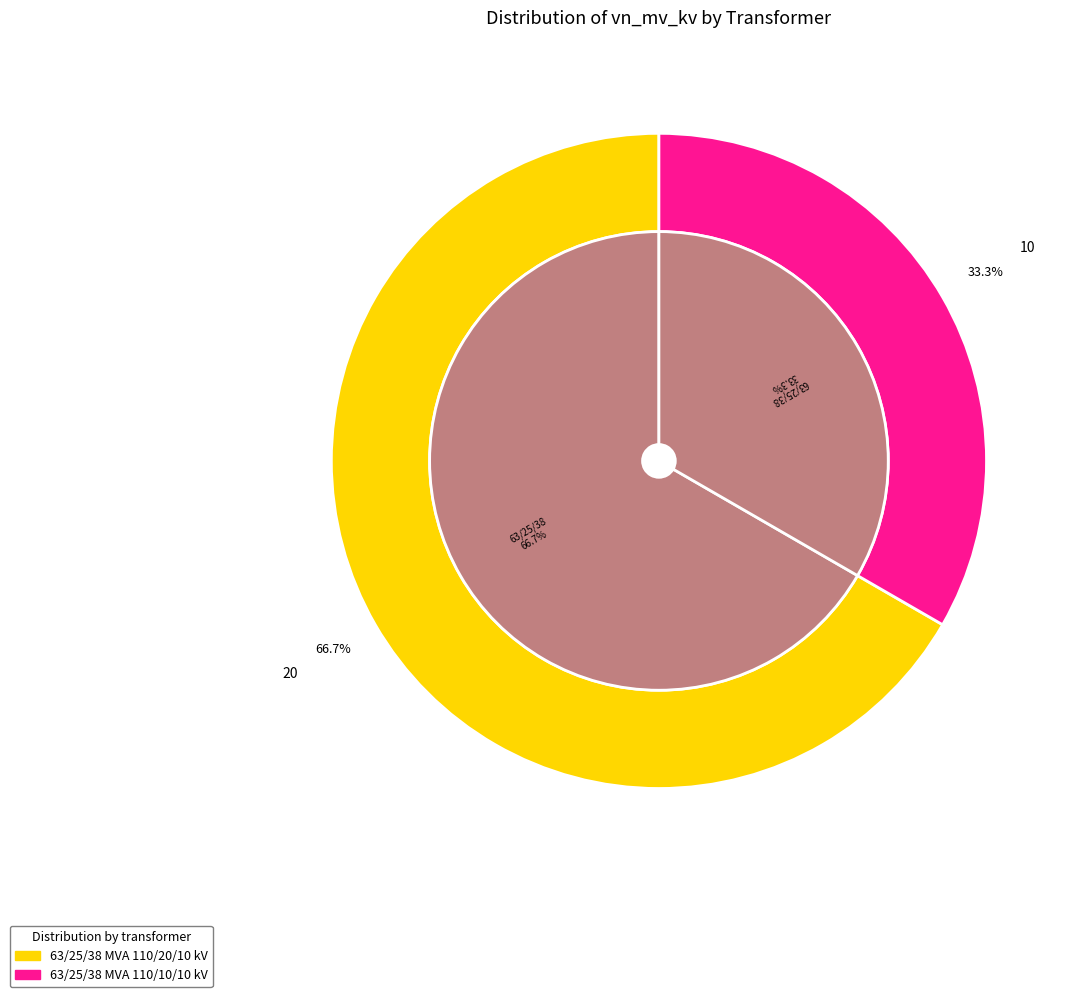

Rank the categories by value from lowest to highest.

63/25/38 MVA 110/10/10 kV, 63/25/38 MVA 110/20/10 kV